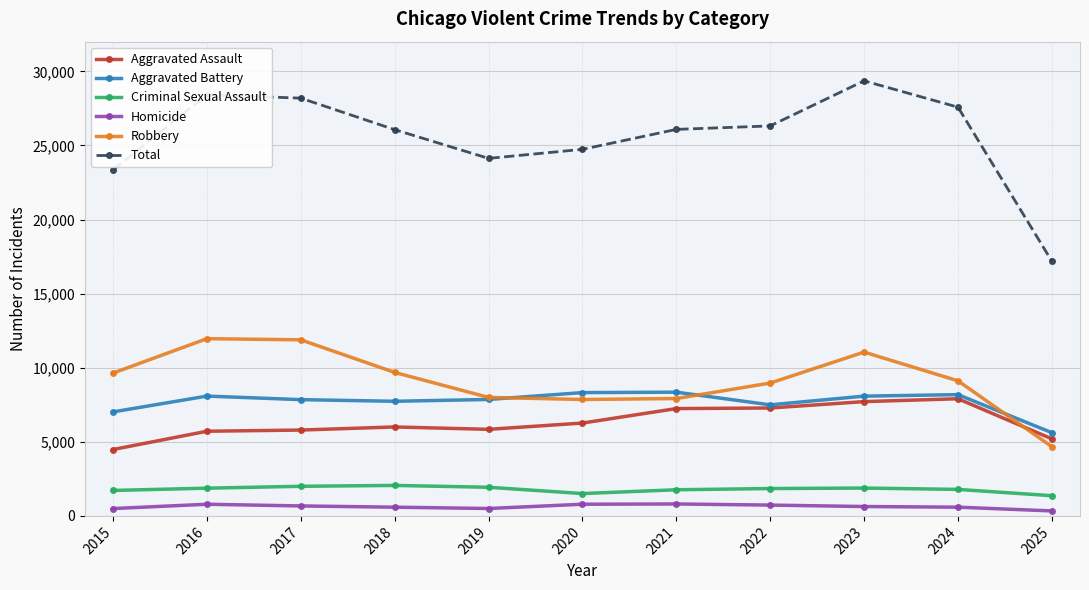

True or false: Robbery has more than 0 points higher than both neighbors.

True